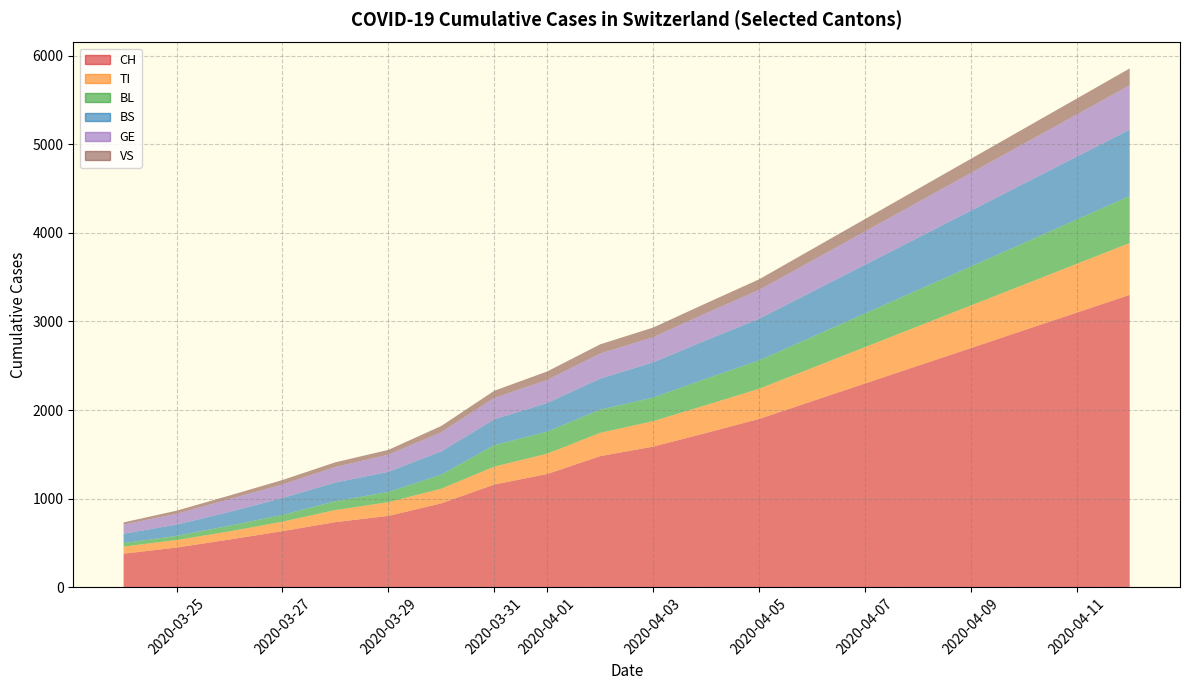

Reading right to left, extract all data points from this chart.

CH: 3300	3100	2900	2700	2500	2300	2100	1900	1742	1588	1480	1279	1160	948	806	736	634	540	449	380
TI: 585	550	515	480	445	410	375	340	314	287	263	229	202	165	155	136	107	91	85	80
BL: 530	500	470	440	410	380	350	320	298	266	262	249	242	158	115	100	76	65	46	40
BS: 750	710	670	630	590	550	510	470	434	397	350	323	292	263	228	211	191	155	128	105
GE: 500	475	450	425	400	375	350	325	305	284	283	260	241	216	193	175	153	144	122	103
VS: 190	180	170	160	150	140	130	120	112	109	104	96	81	71	54	53	50	41	35	25